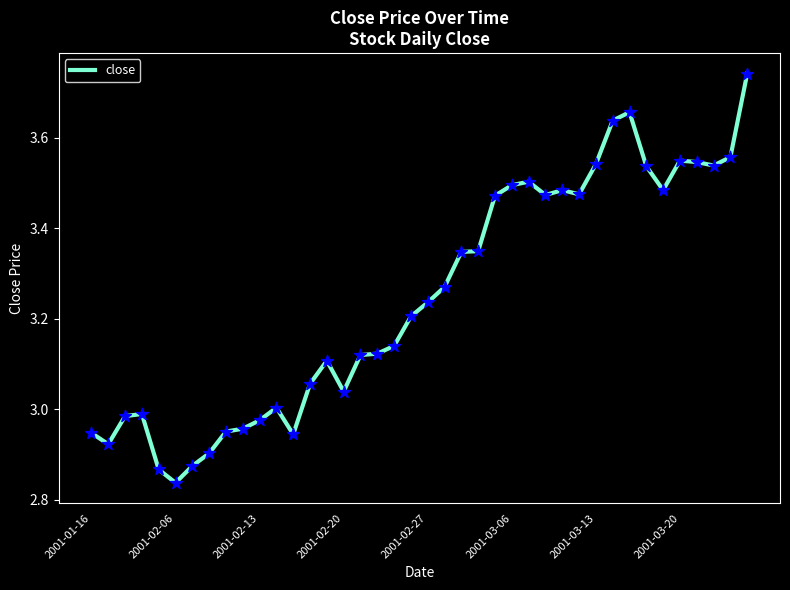

What is the difference between the maximum and minimum values?

0.9